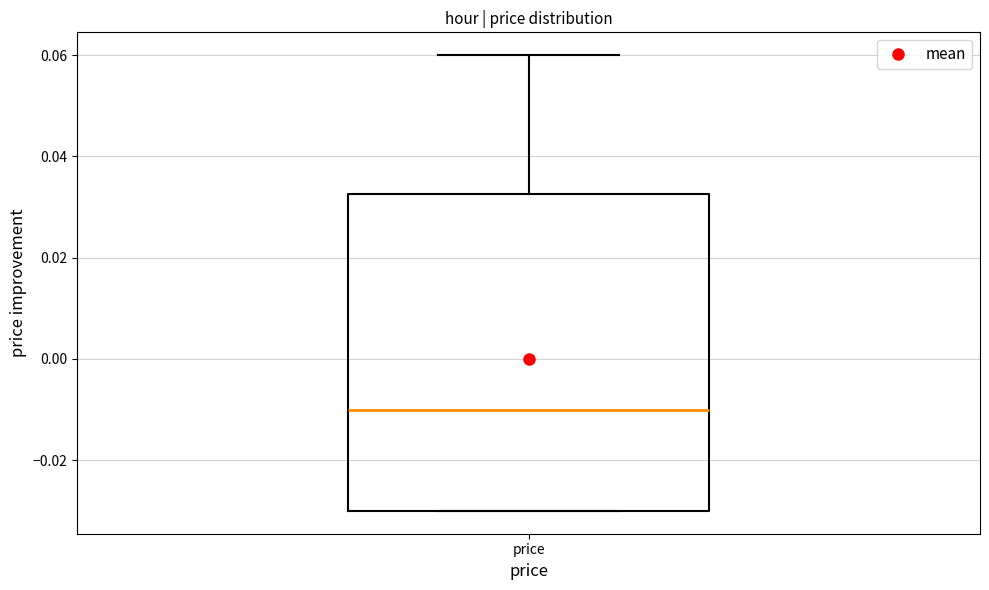

Transcribe this box plot: give where the median line is, the range the box spans, and where the two whiskers end, as read against the y-axis. The values are not printed on the chart, so give them approximately, as read against the axis.

median -0.010, box -0.030 to 0.032, whiskers -0.030 to 0.060